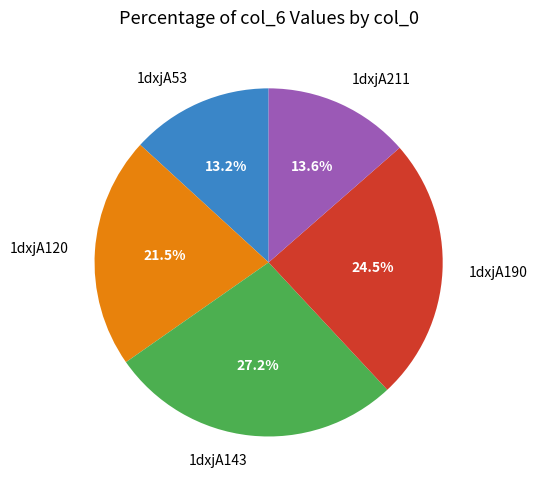

Is it true that 1dxjA211 is 14% of the pie?

True